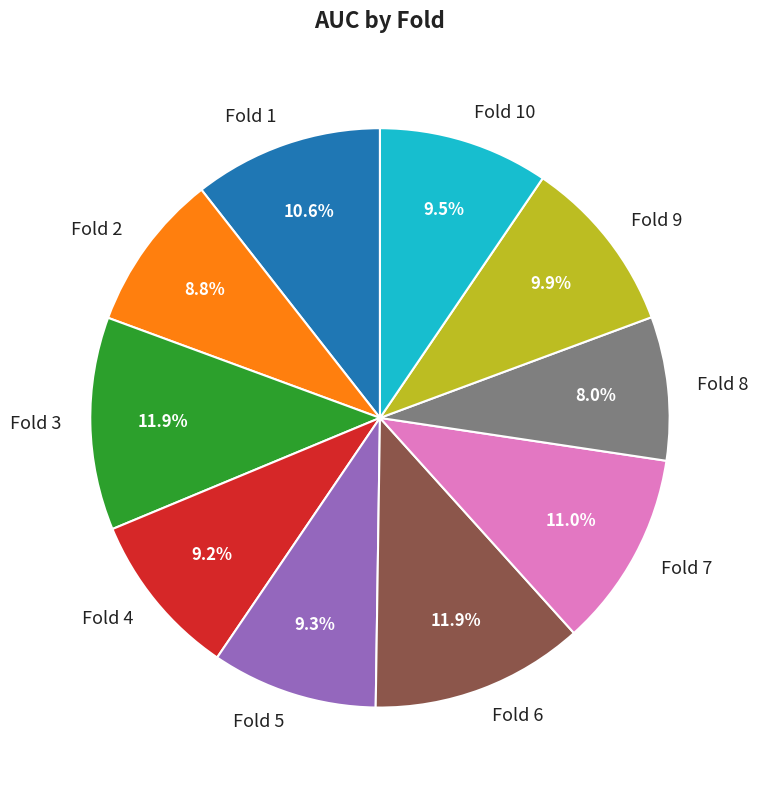

Is there any slice that represents more than half of the pie?

No